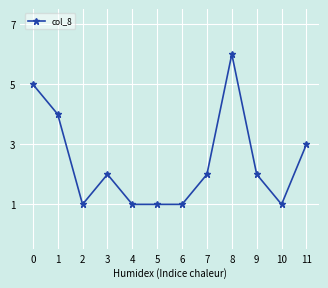

What is the change in value from 5 to 7?

+1